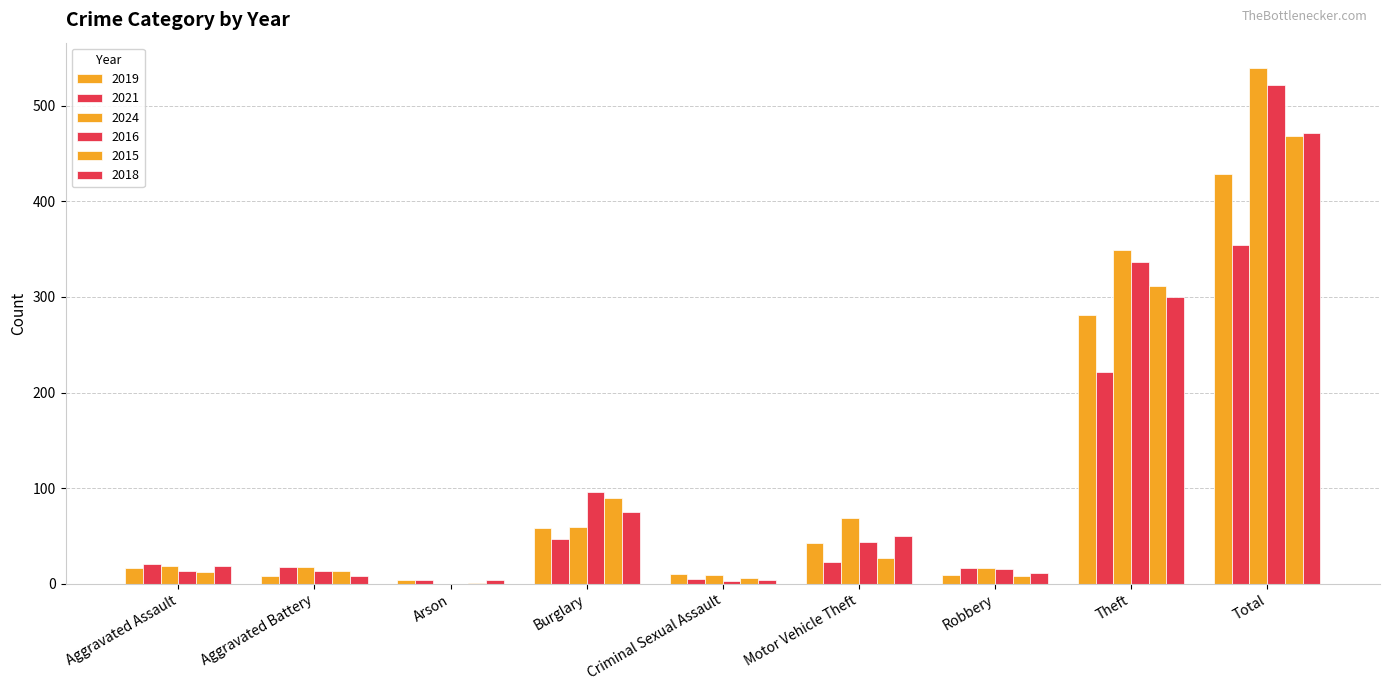

Does the chart contain stacked bars?

No